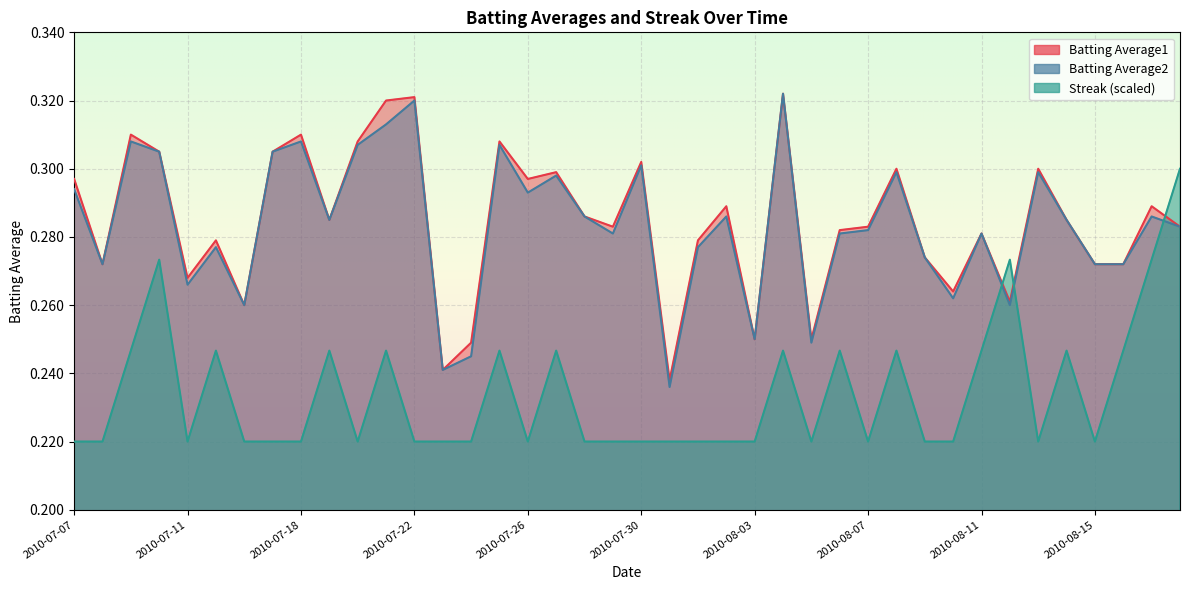

Which series has the largest total across all categories?

Batting Average1